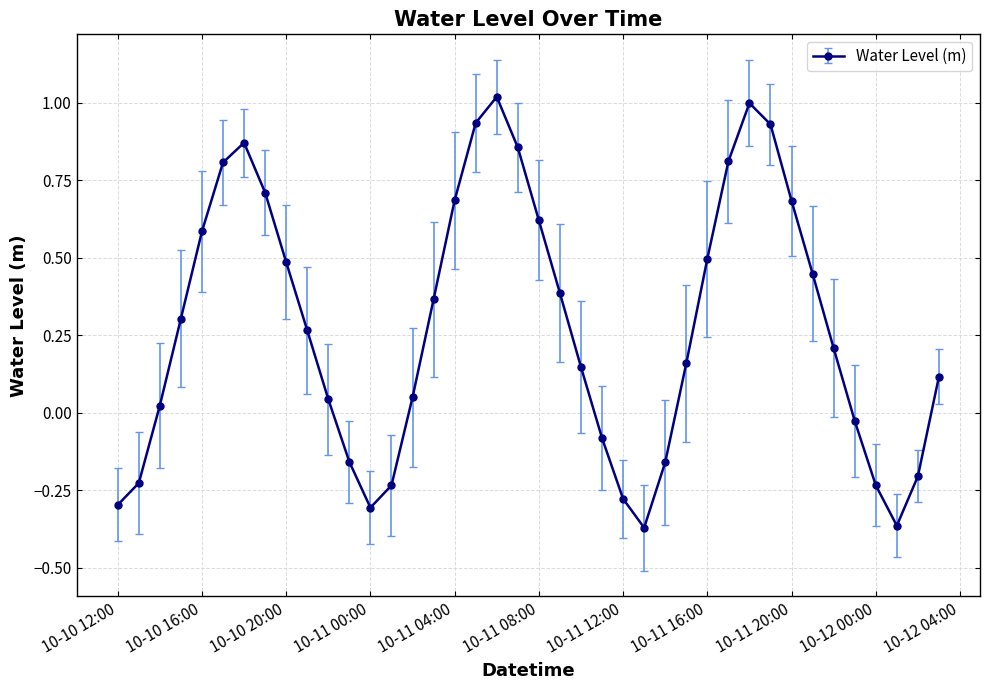

How many categories are shown in the chart?

40